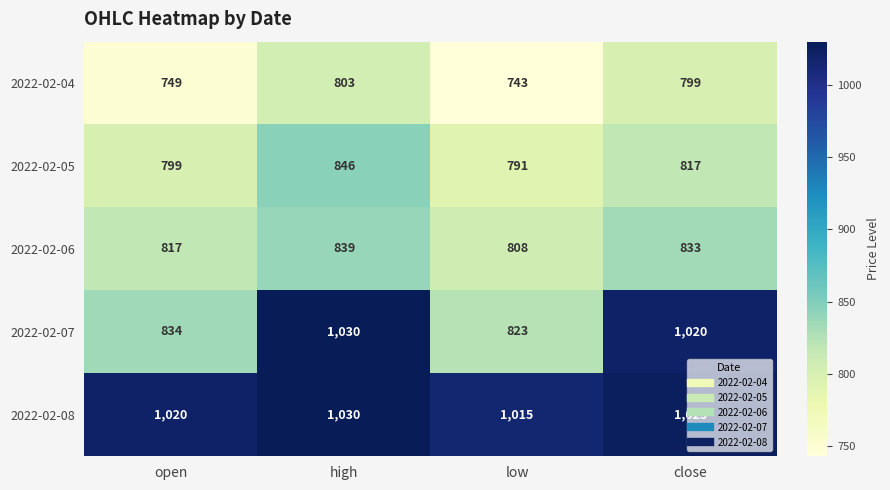

What is the maximum value for 2022-02-07?

1030